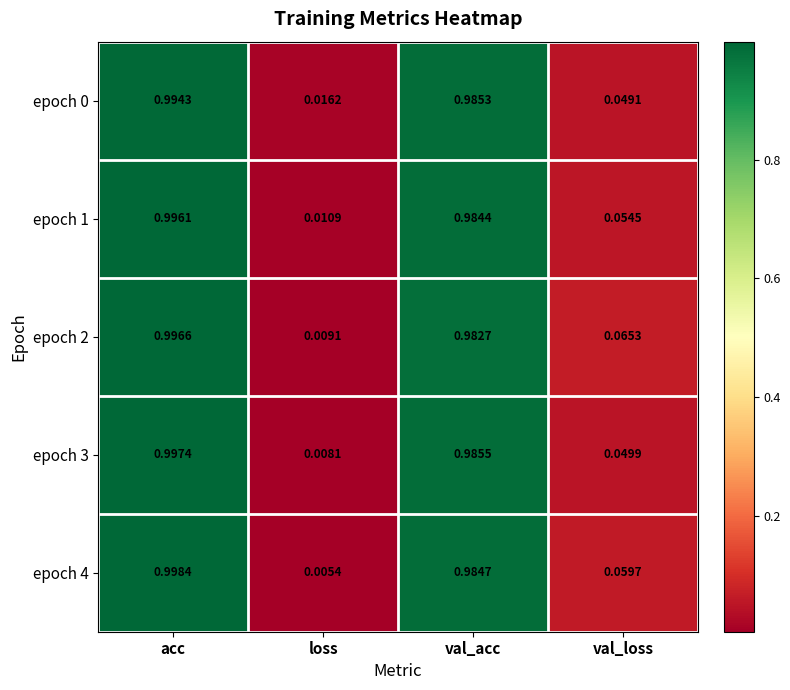

Which series has the largest range (max minus min)?

epoch 4